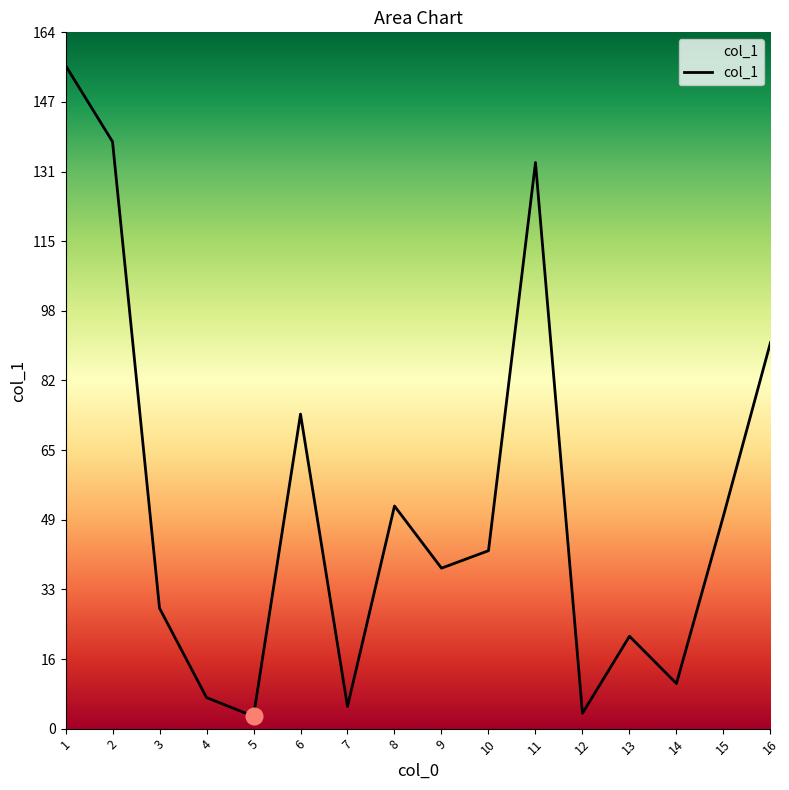

What is the sum of all values?

852.7